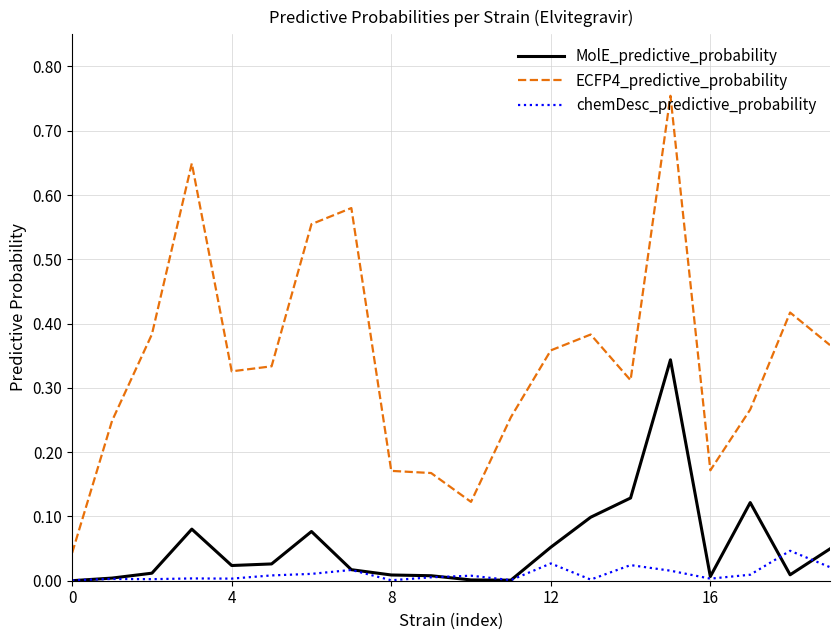

Which series has the widest spread of values?

ECFP4_predictive_probability